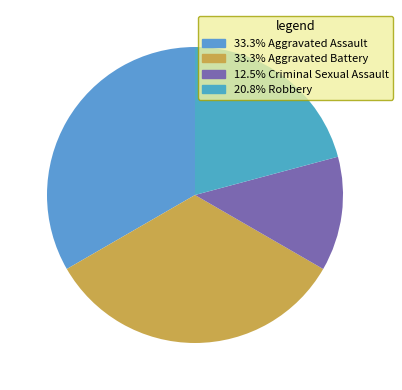

Which slice is the smallest?

Criminal Sexual Assault